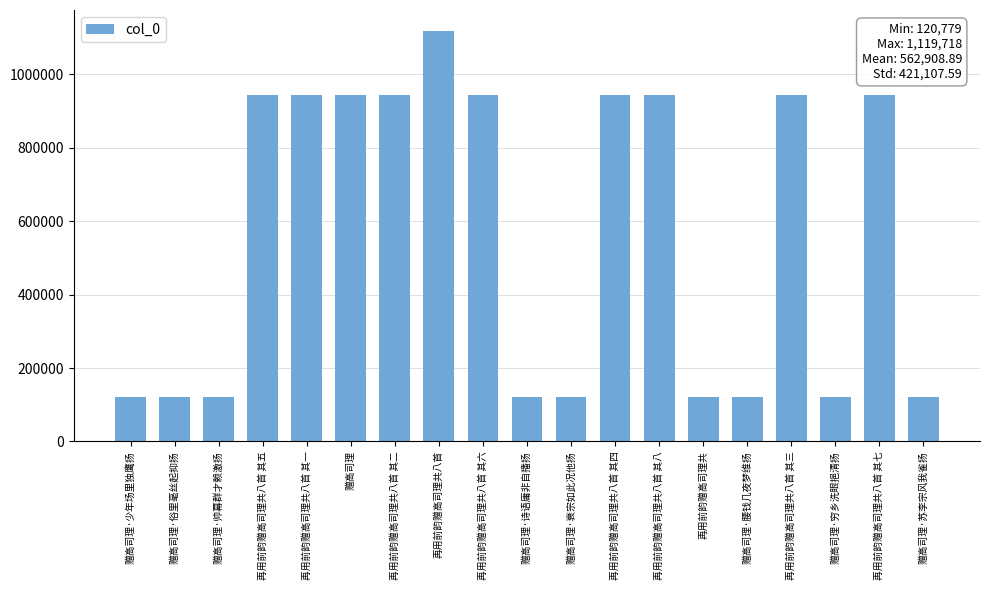

What is the difference between the maximum and minimum values?

998939